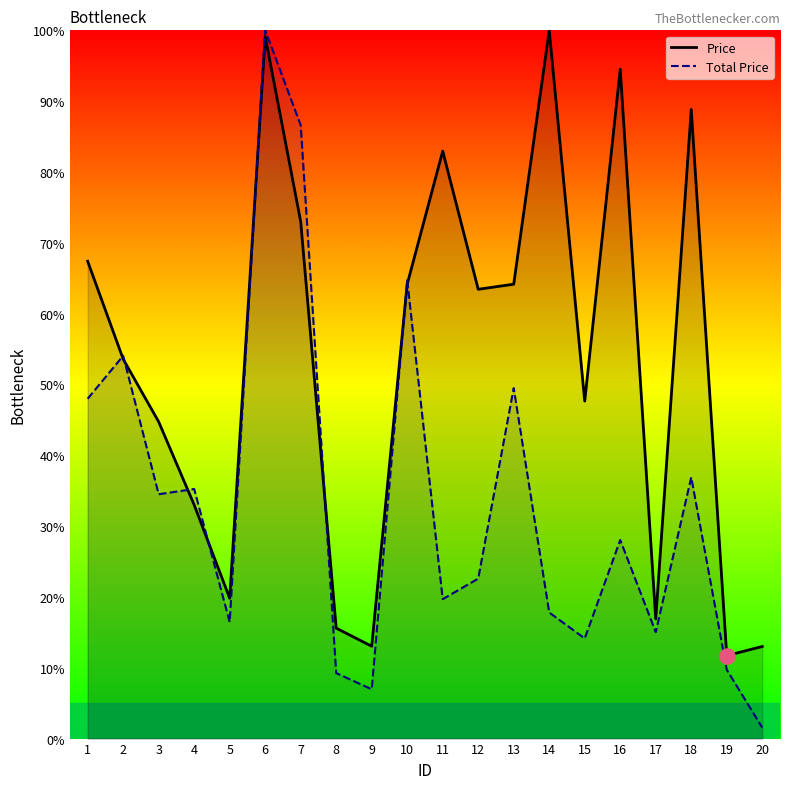

At which category is the sum across all series the highest?

6